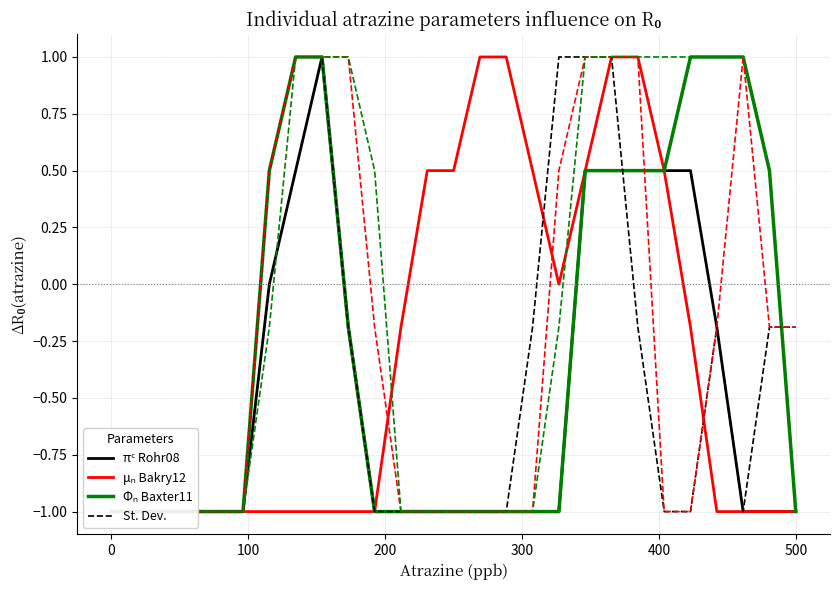

What is the minimum value shown in the chart?

-1.0